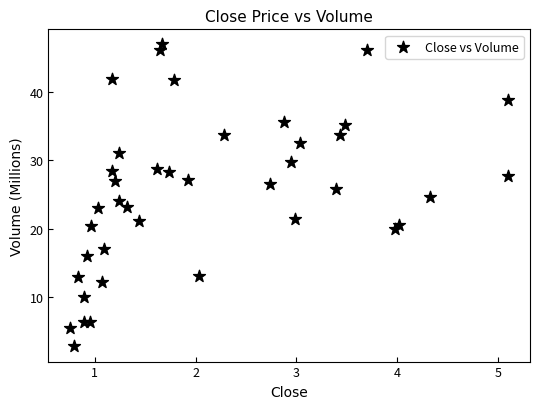

What is the range of Y values (max minus min)?

44.3